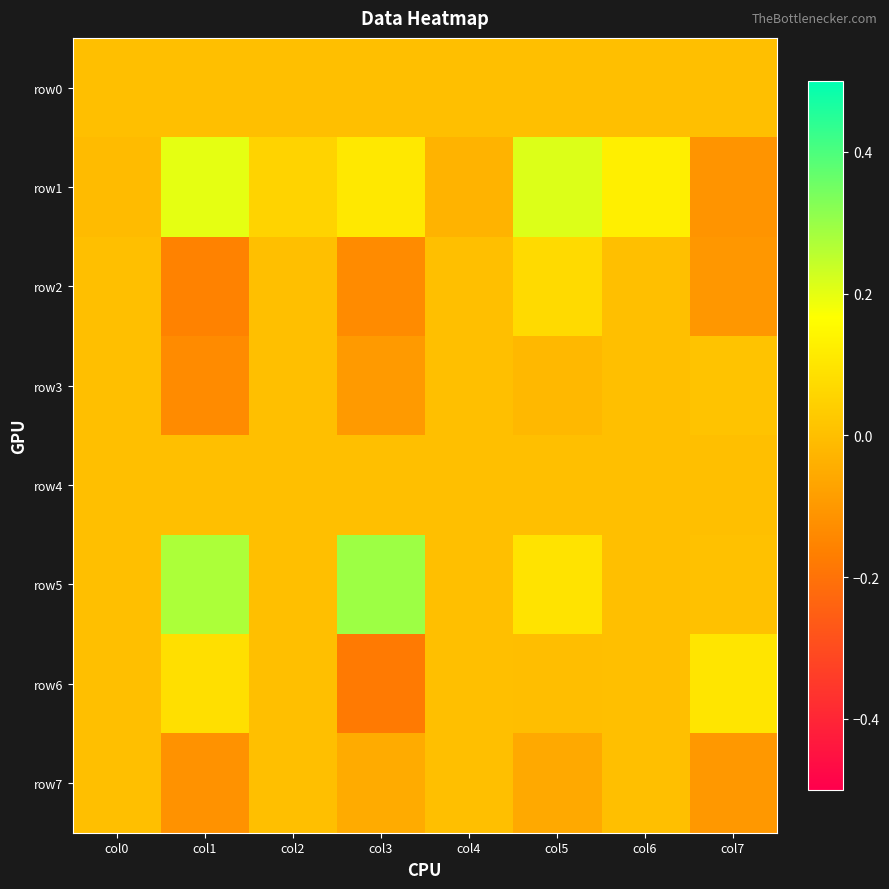

What is the spread (max minus min) of values at col7?

0.2